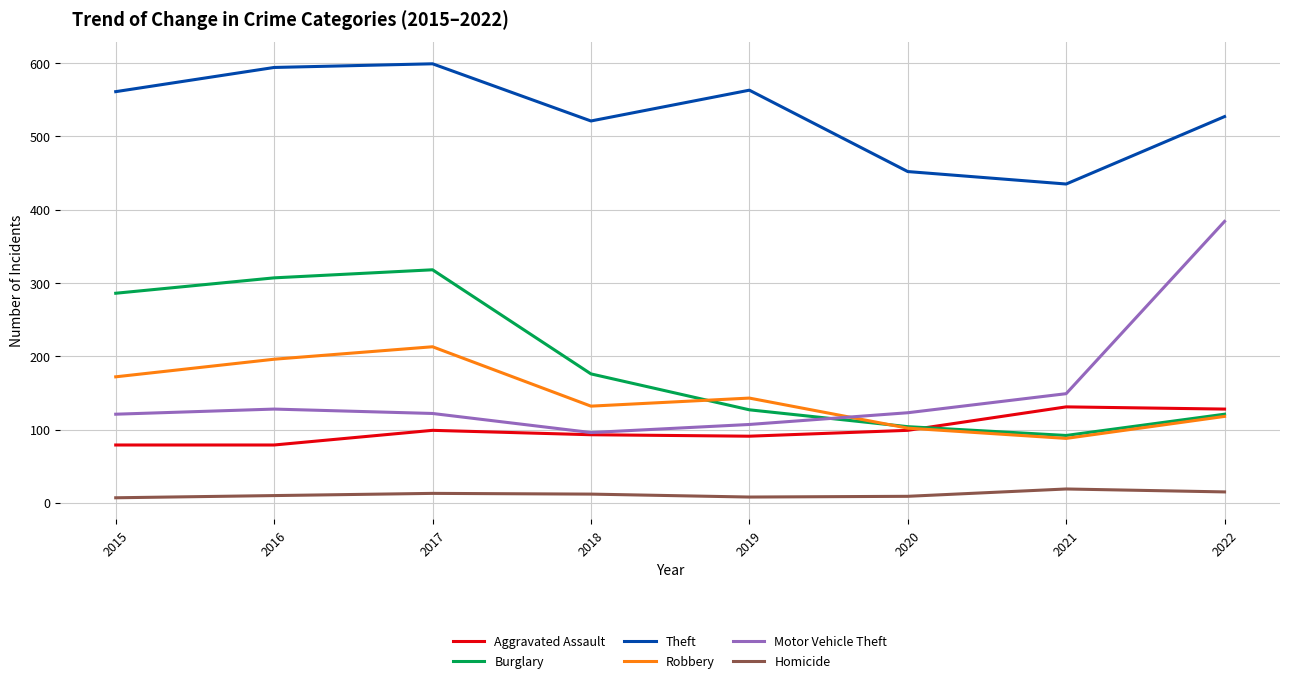

What is the average value of the Theft series?

532